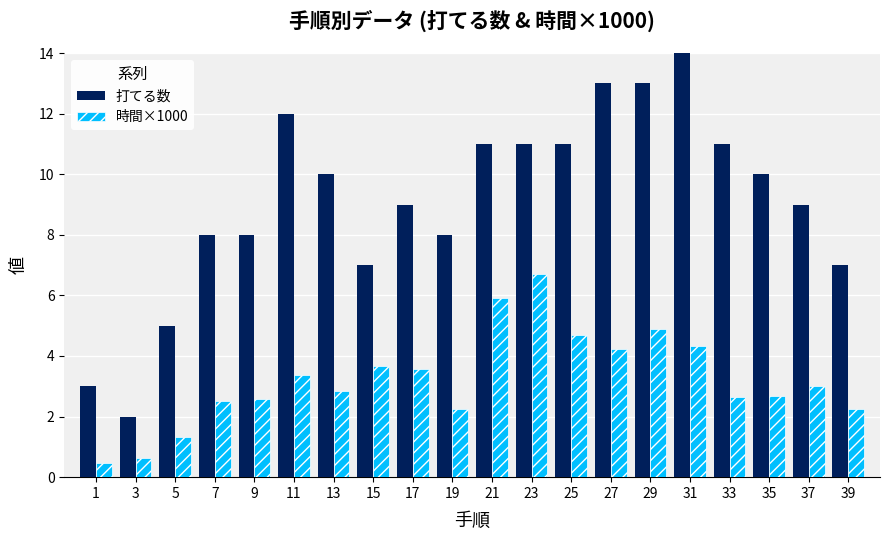

Rank the series by their average value, from lowest to highest.

時間×1000, 打てる数